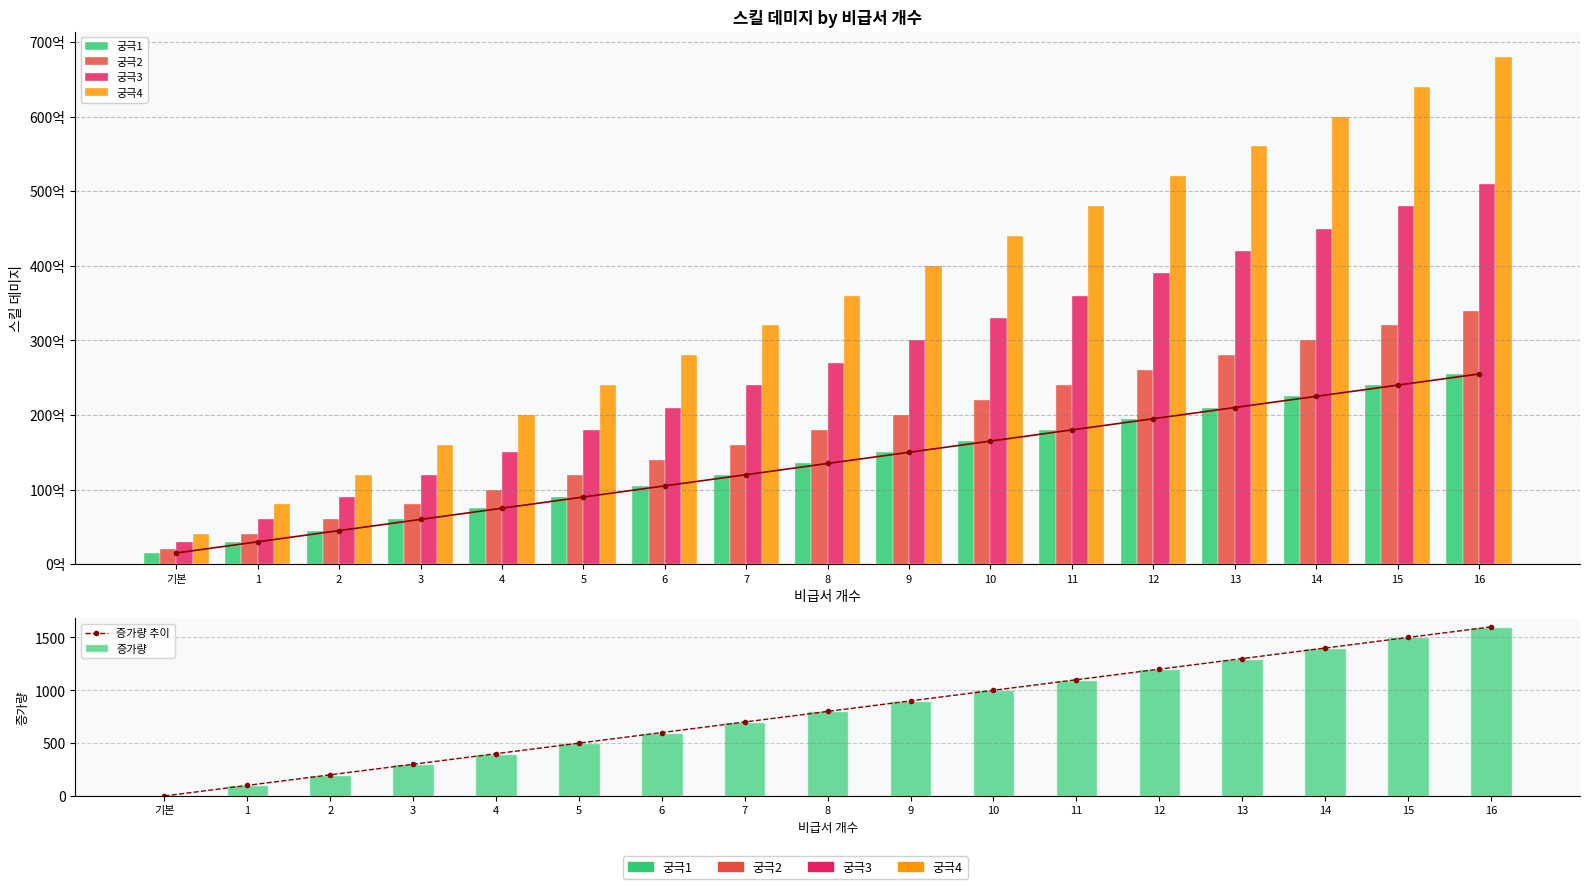

At which label does 궁극4 first exceed 36000000000?

9